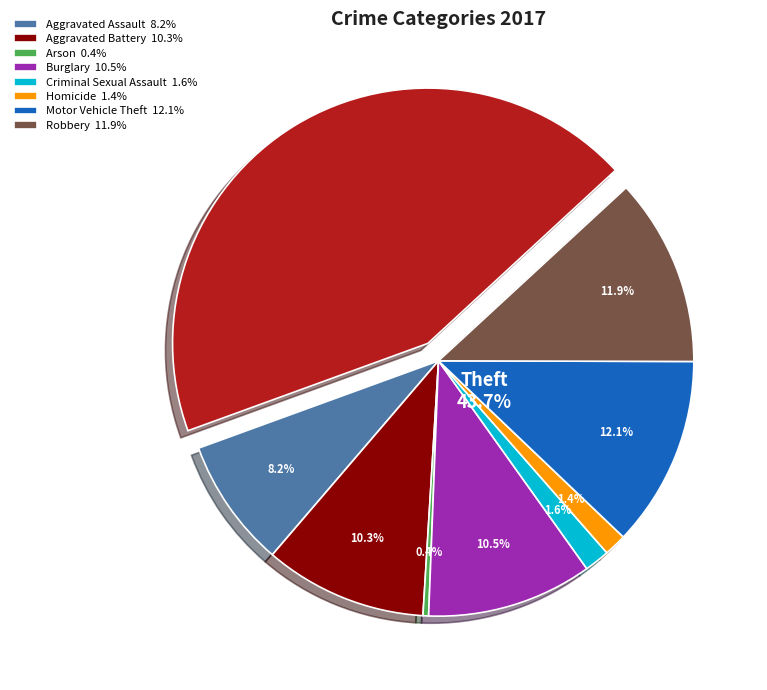

To the nearest percent, what portion does Motor Vehicle Theft represent?

12%